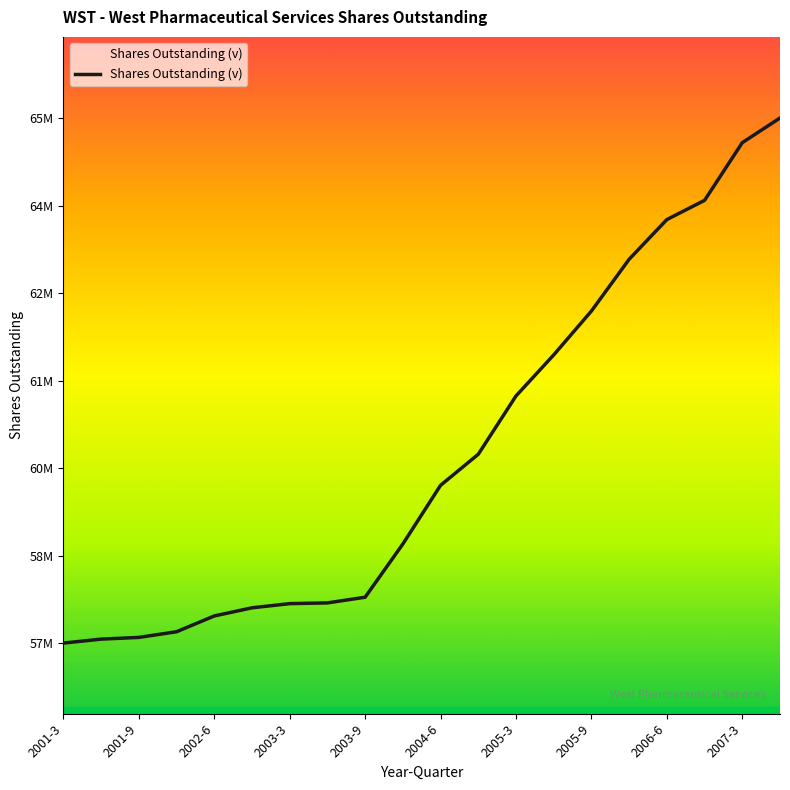

Does the chart have visible grid lines?

No